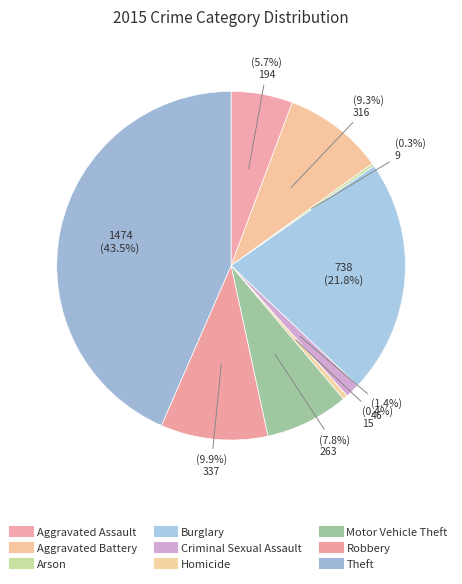

Is the sum of Aggravated Assault and Theft greater than half?

No